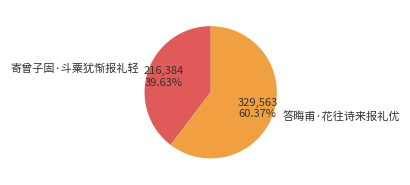

To the nearest percent, what percentage of the pie is 答晦甫·花往诗来报礼优?

60%